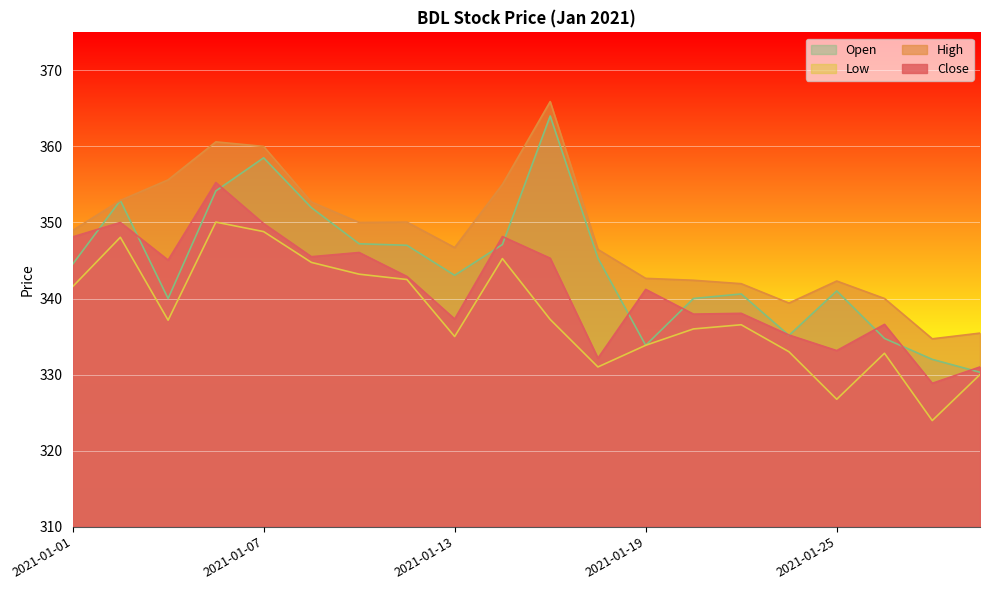

How many series are shown in this chart?

4